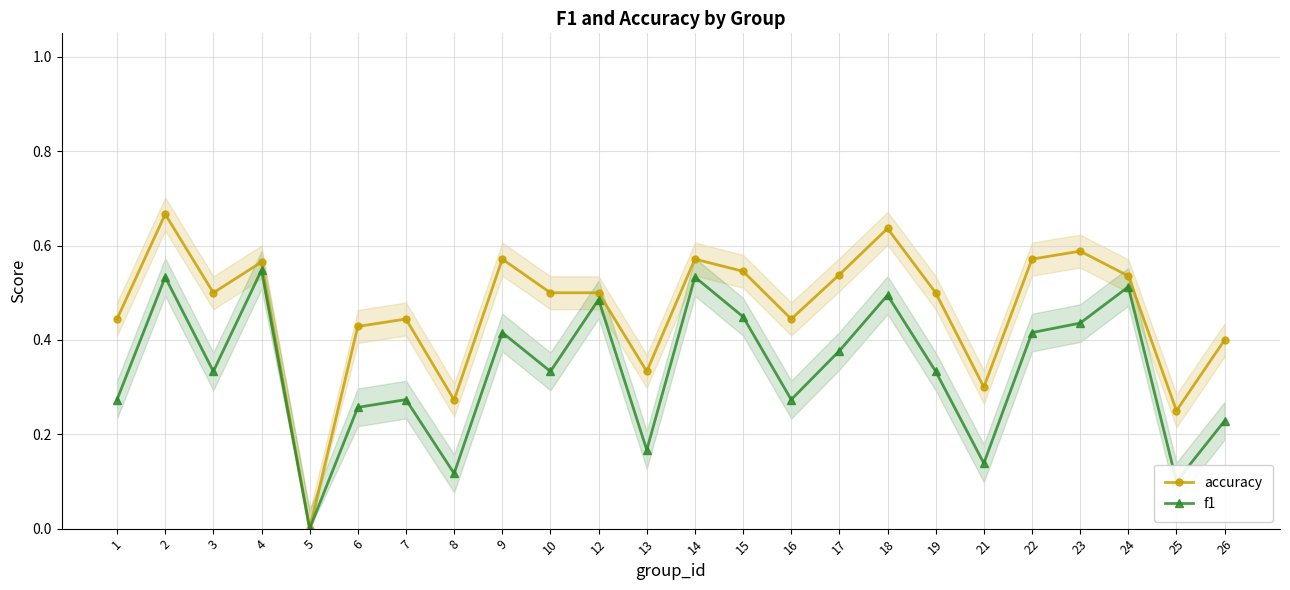

Is the value of accuracy at 18 greater than the value of f1 at 17?

Yes